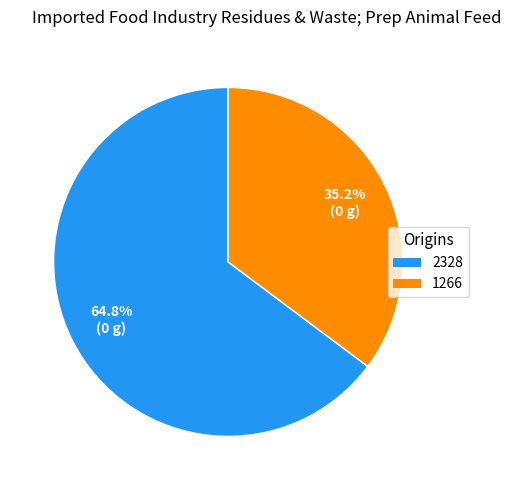

To the nearest percent, what is the combined percentage of 1266 and 2328?

100%